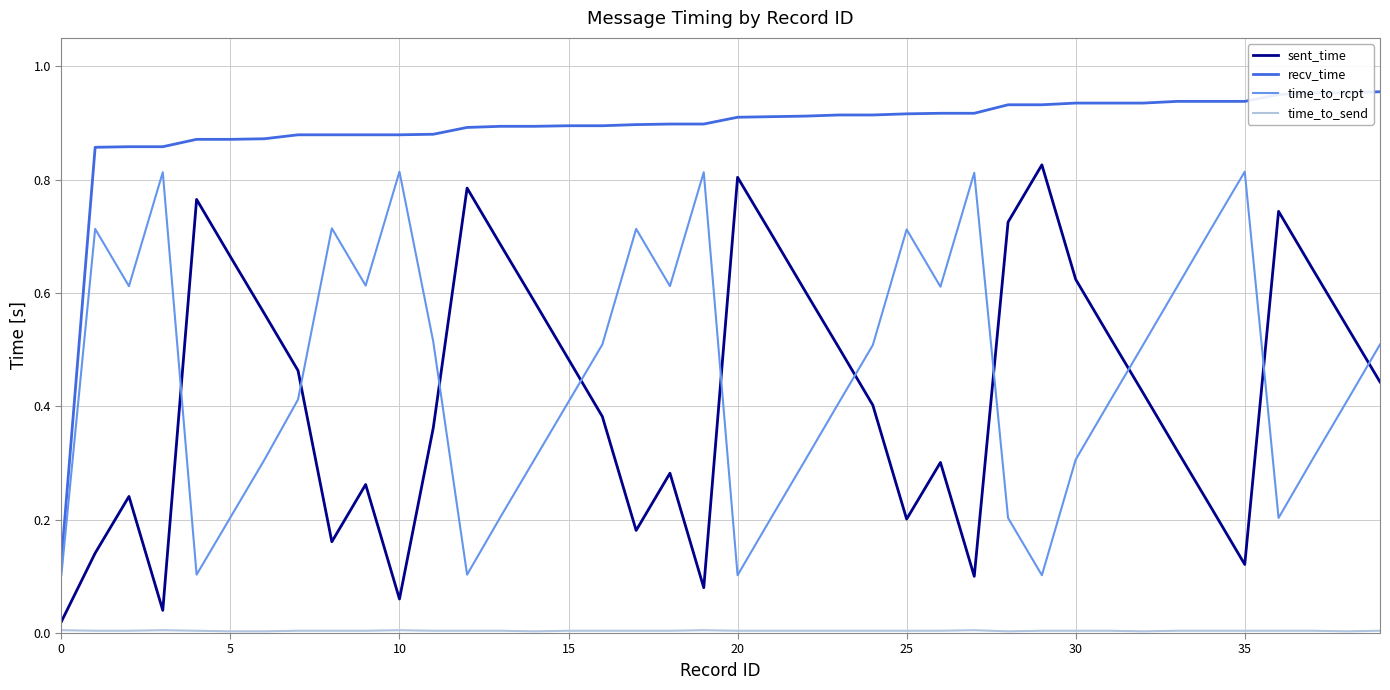

True or false: time_to_rcpt and recv_time cross at least once.

False